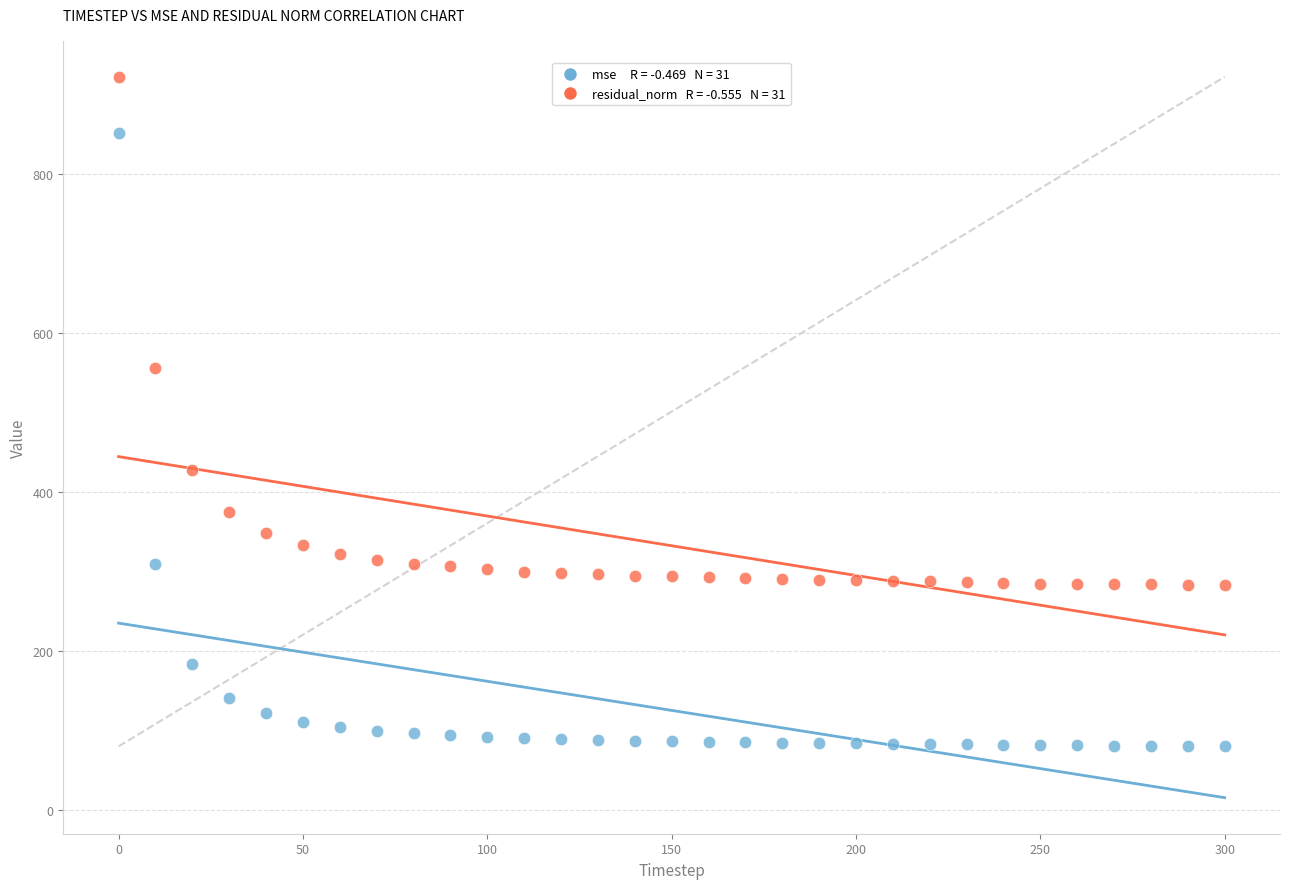

Across all series, what Y value is closest to 501?

556.7